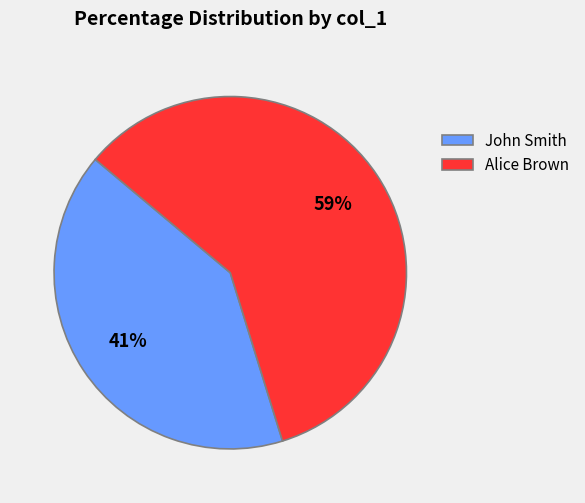

Is it true that John Smith is 53% of the pie?

False